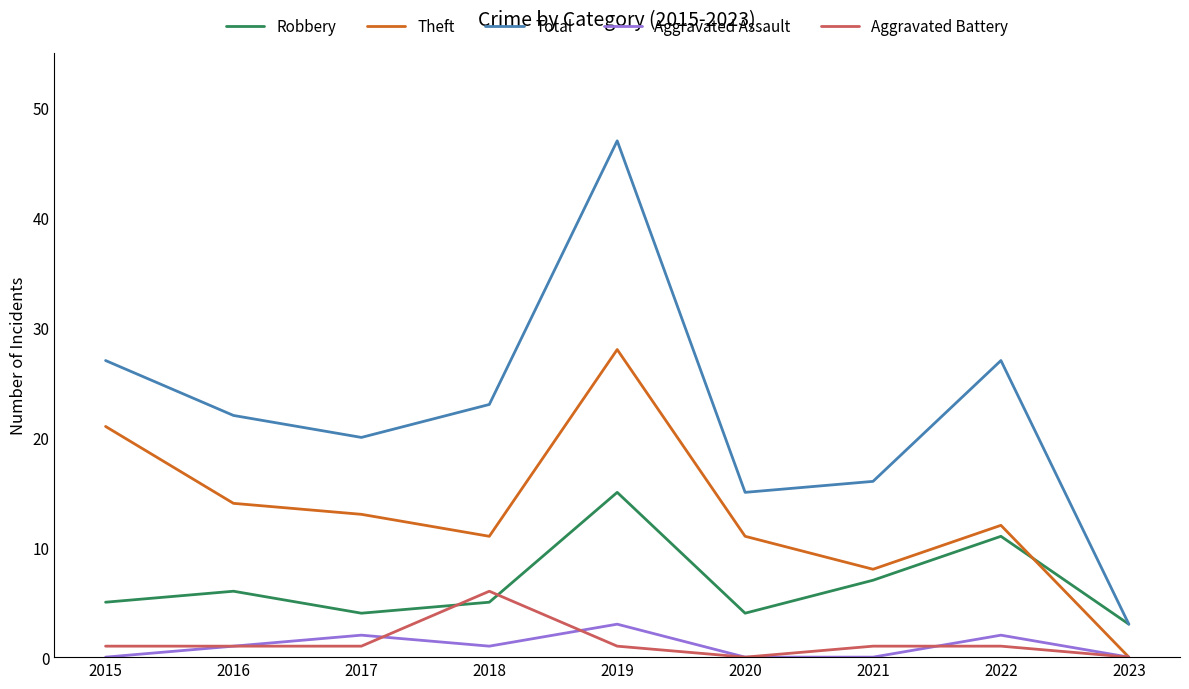

What is the difference between the highest and lowest values at 2018?

22